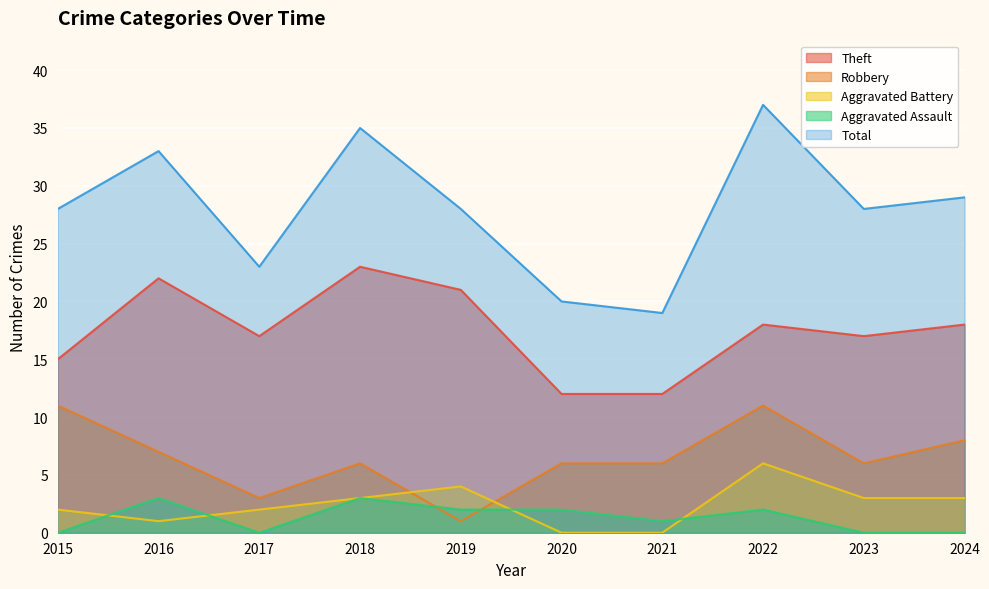

What is the value of the Total point at the 7th from the left?

19